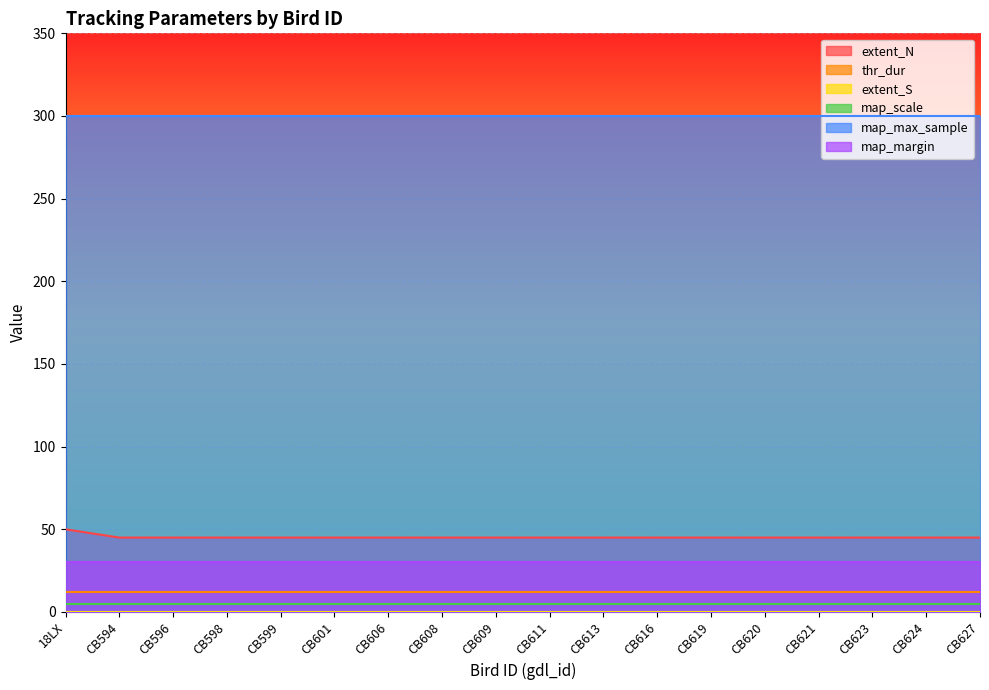

What are all the series names shown in the legend?

extent_N, thr_dur, extent_S, map_scale, map_max_sample, map_margin